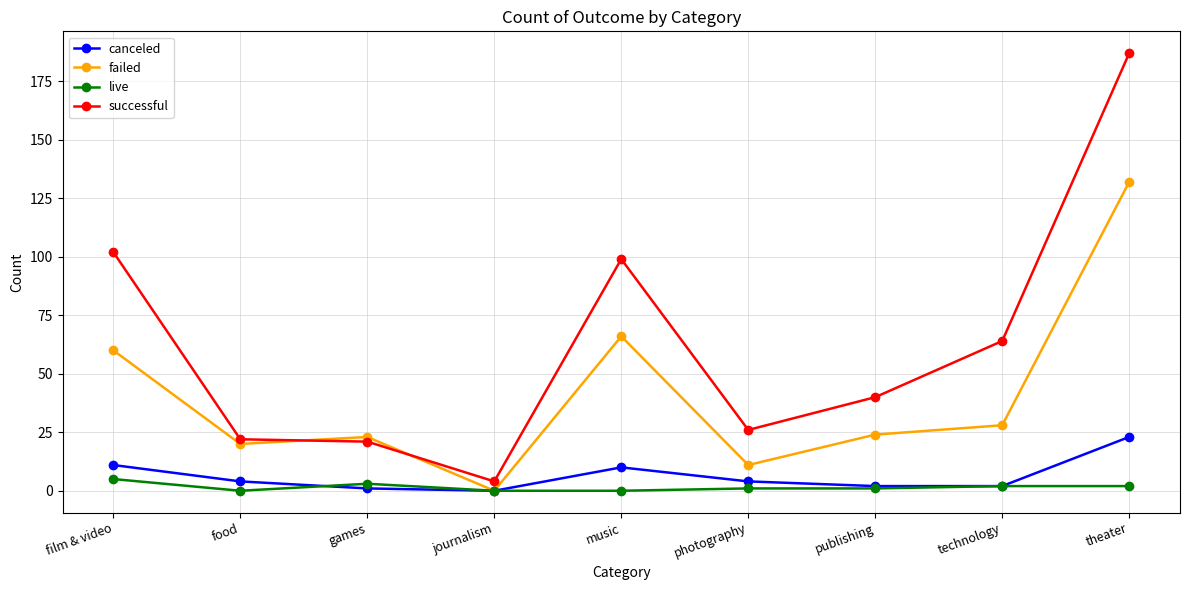

Reading right to left, list all the values displayed in this chart.

canceled: 23	2	2	4	10	0	1	4	11
failed: 132	28	24	11	66	0	23	20	60
live: 2	2	1	1	0	0	3	0	5
successful: 187	64	40	26	99	4	21	22	102